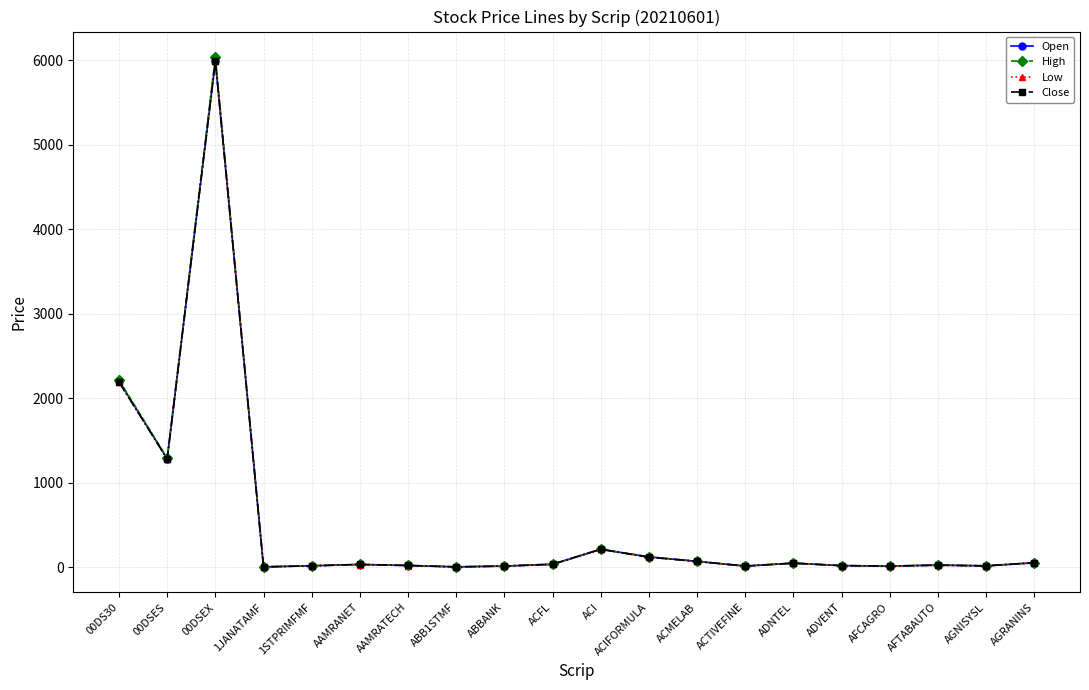

Is the value of Close at ABB1STMF greater than the value of High at 00DSES?

No